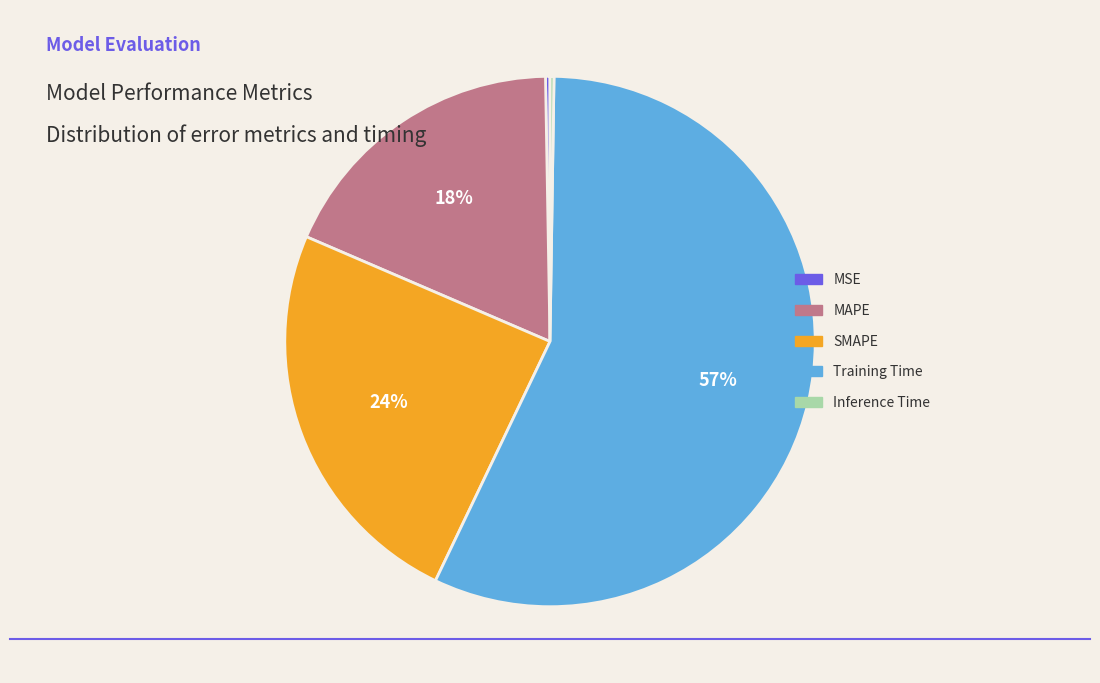

Which slice represents more than half of the pie?

Training Time